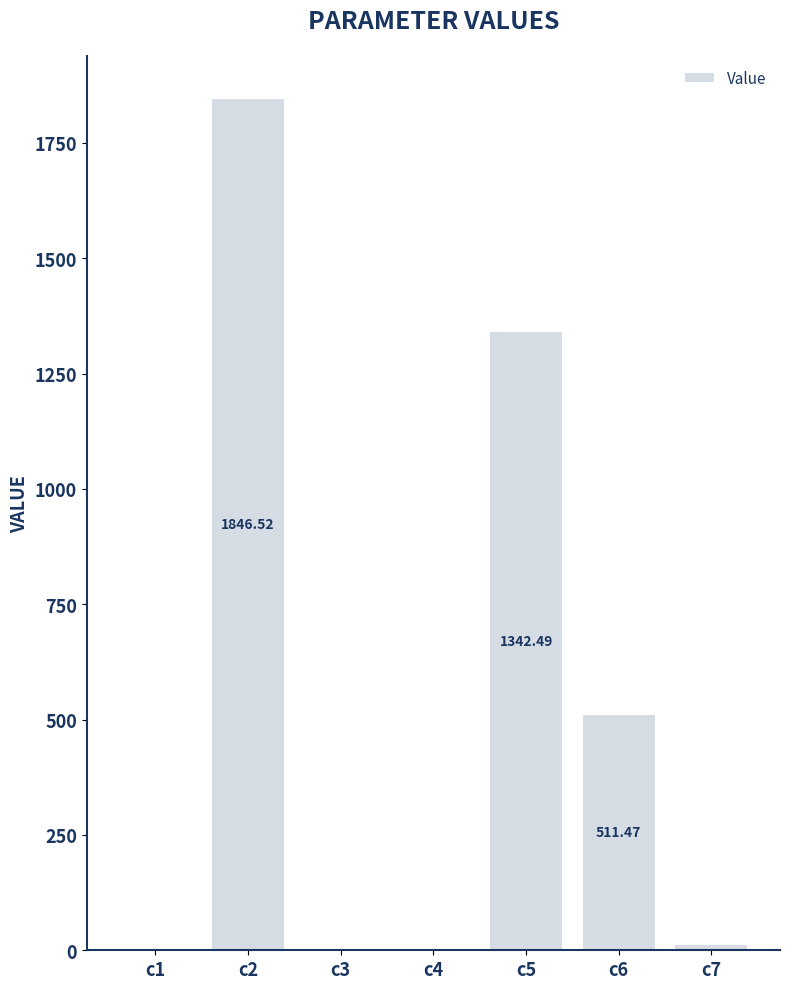

What is the average value?

530.8